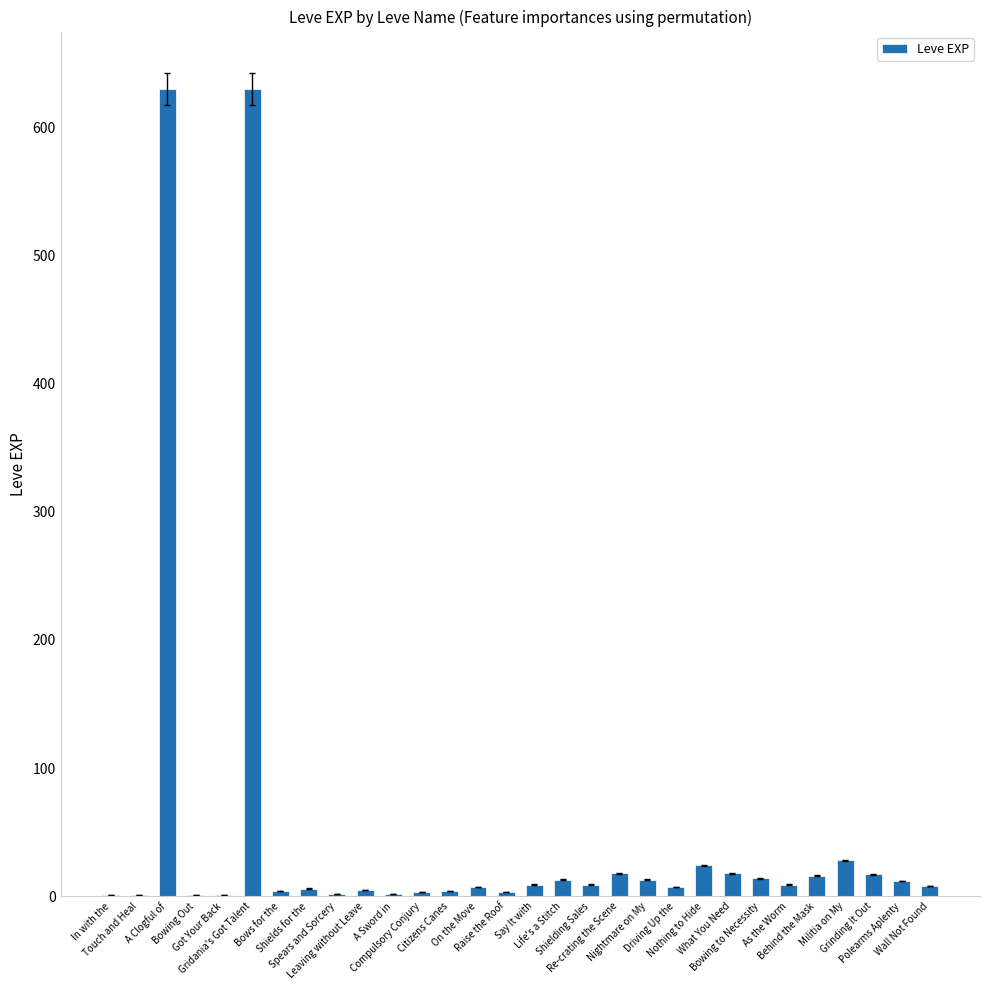

What is the sum of the values at As the Worm and Life's a Stitch?

22